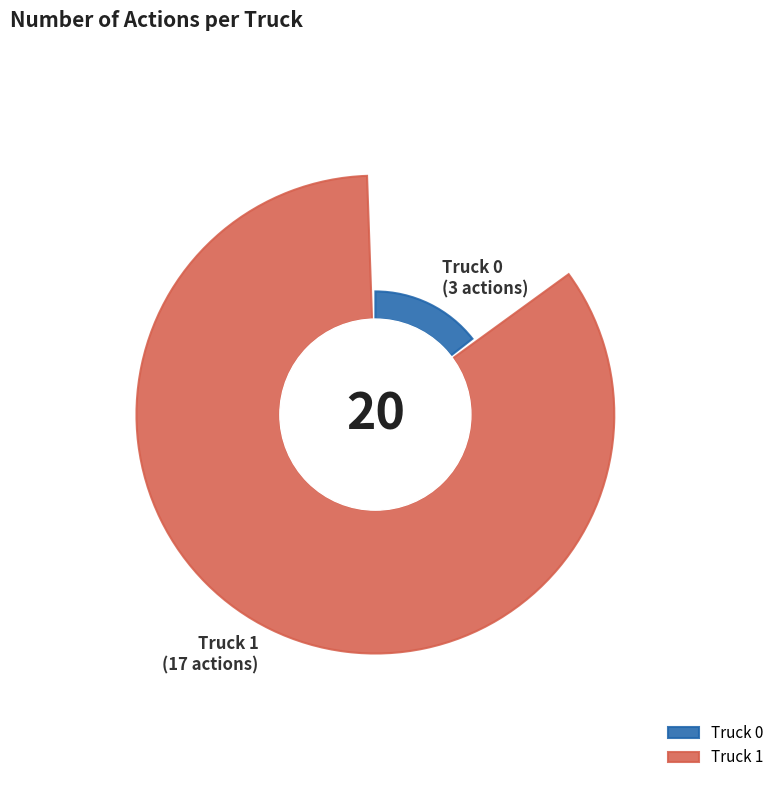

How much of the chart is everything except Truck 0?

85.0%